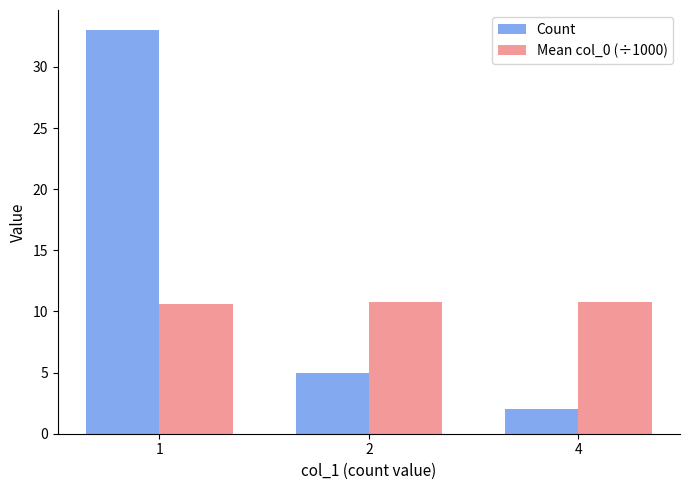

Which series has the widest spread of values?

Count